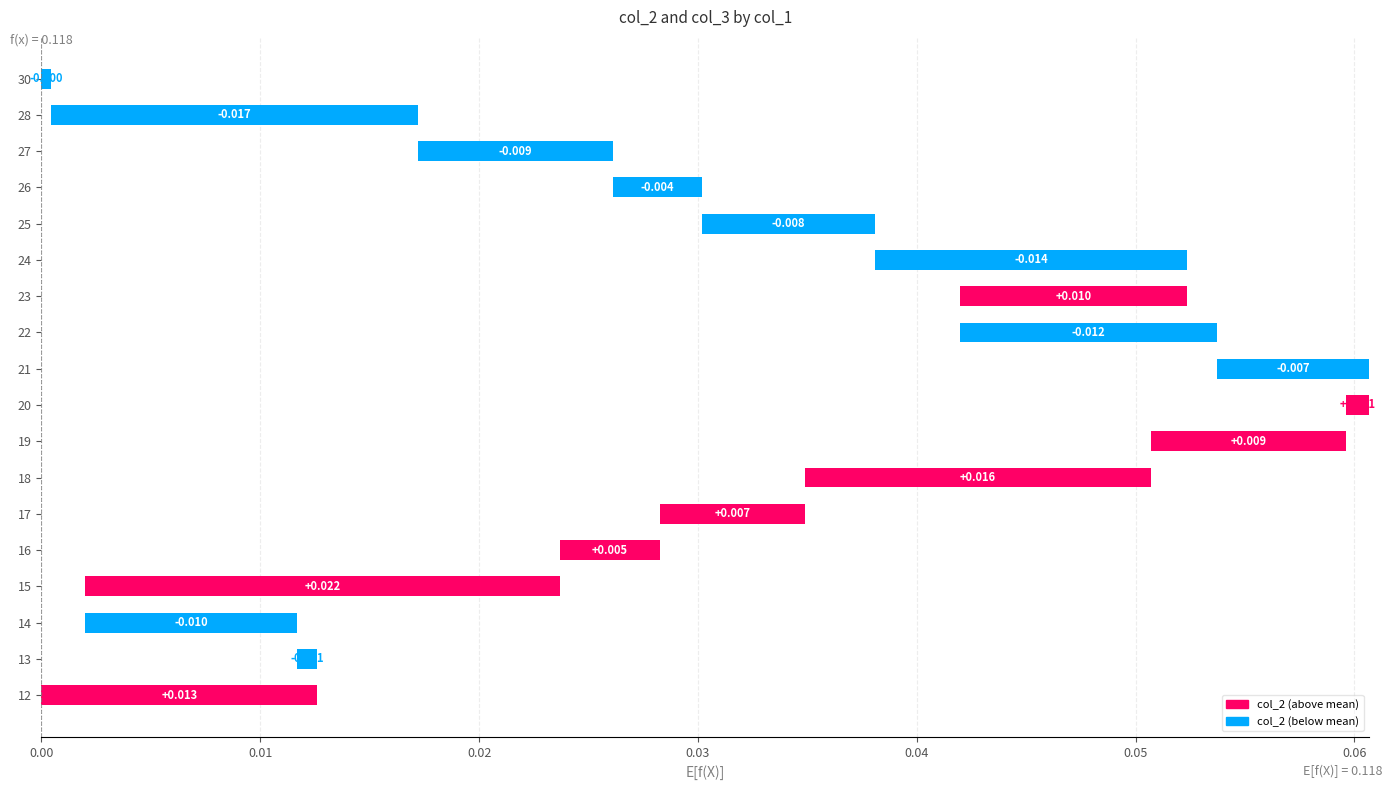

How many values are above zero?

8